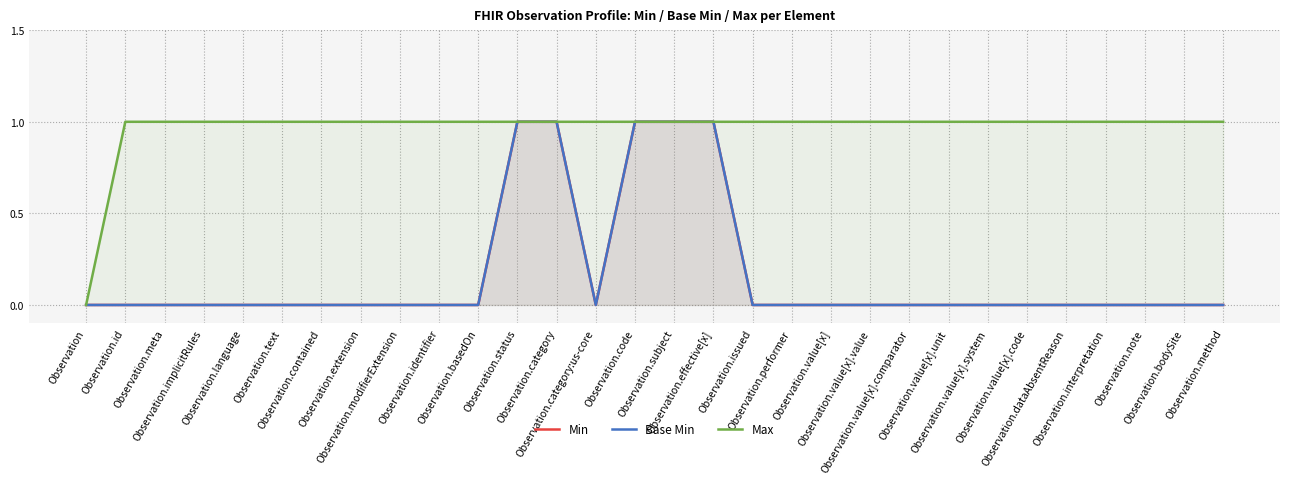

True or false: Min and Max intersect in this chart.

False